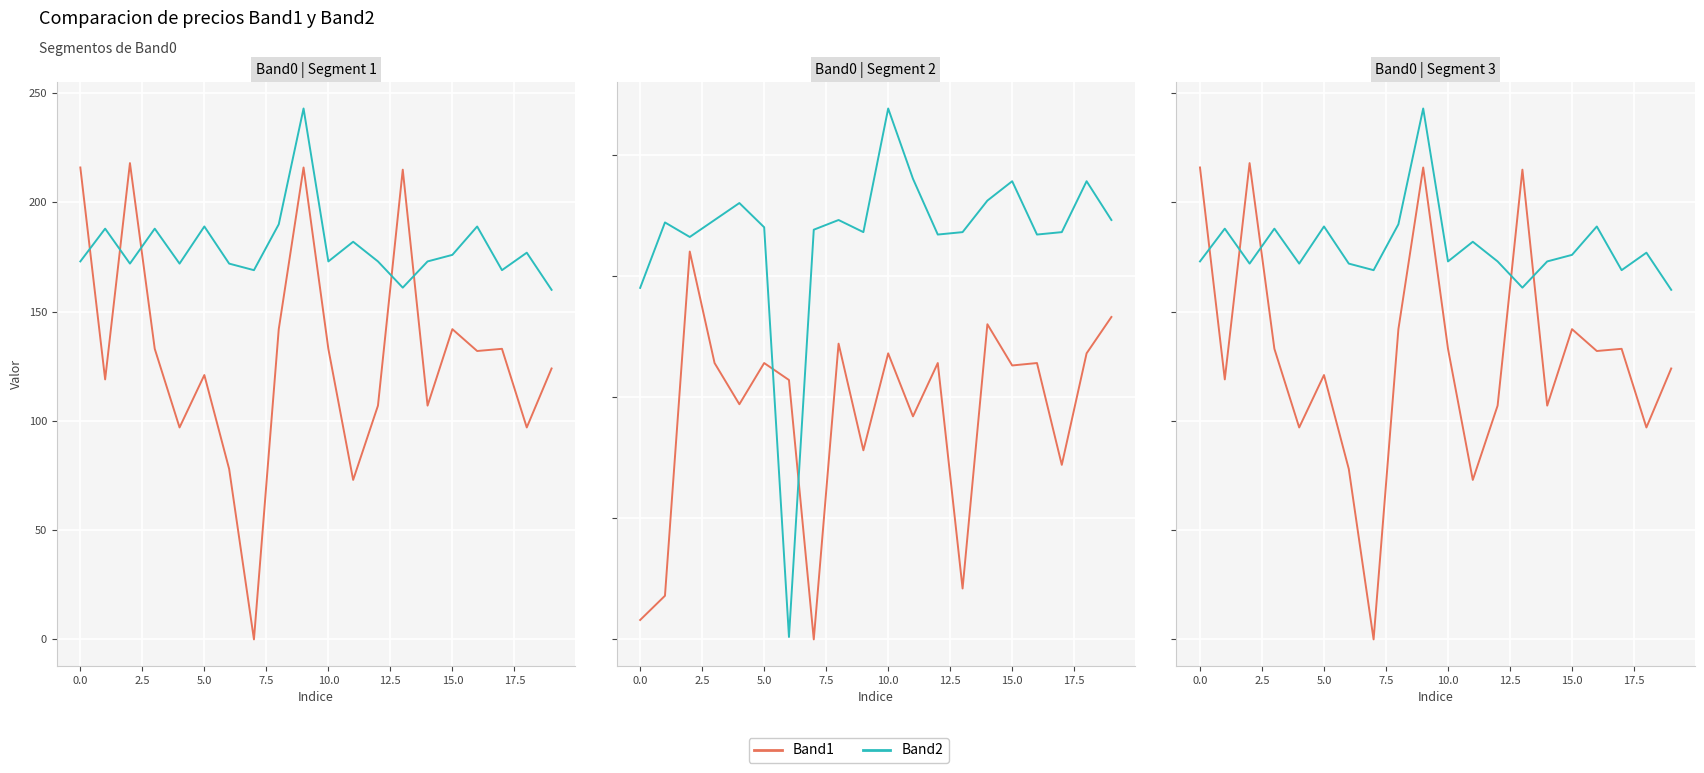

The value of Band1 at 5.0 is 189. True or false?

False